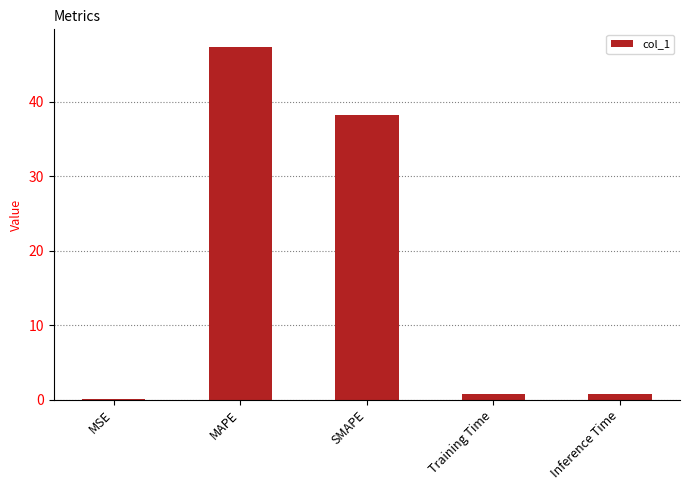

Are the bars grouped side by side (vs. stacked)?

No